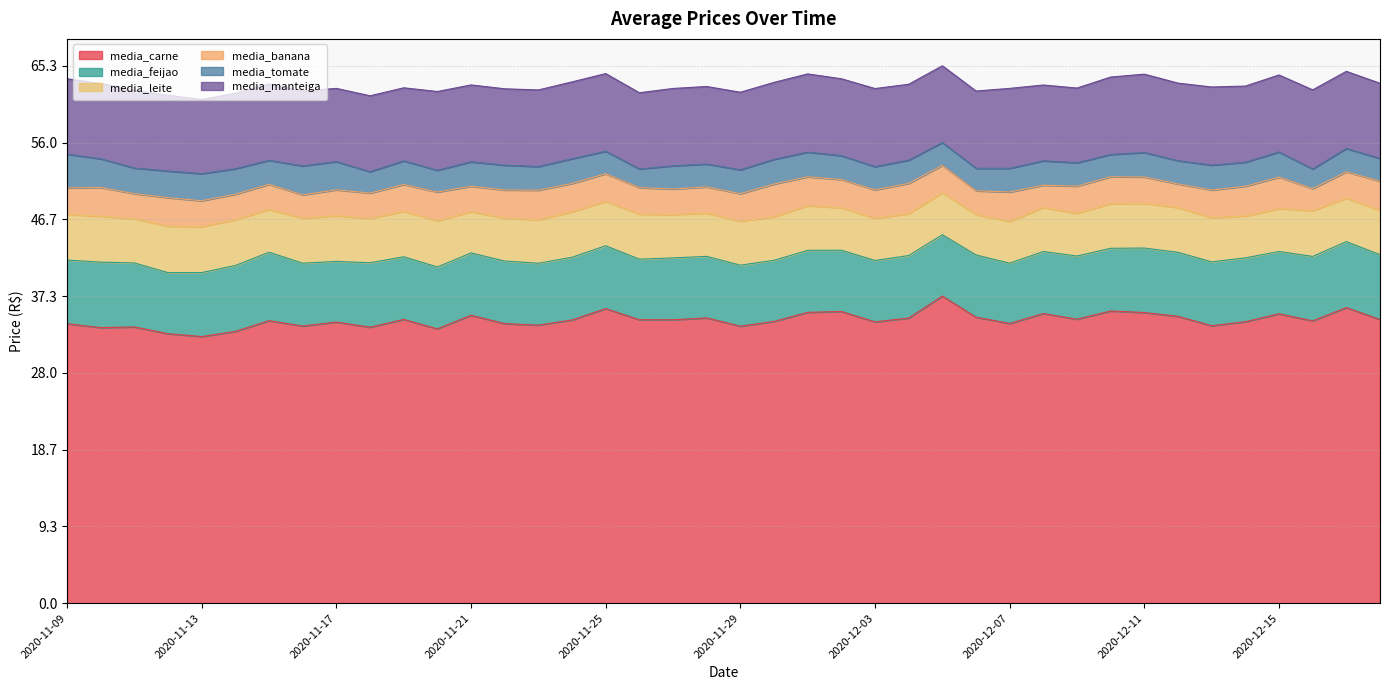

What is the label of the 21st point from the right?

2020-11-28